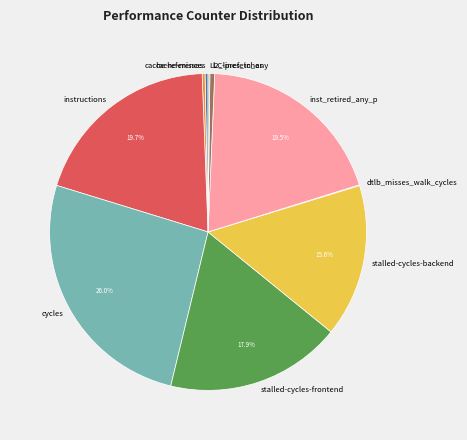

Which category has the biggest portion of the pie?

cycles